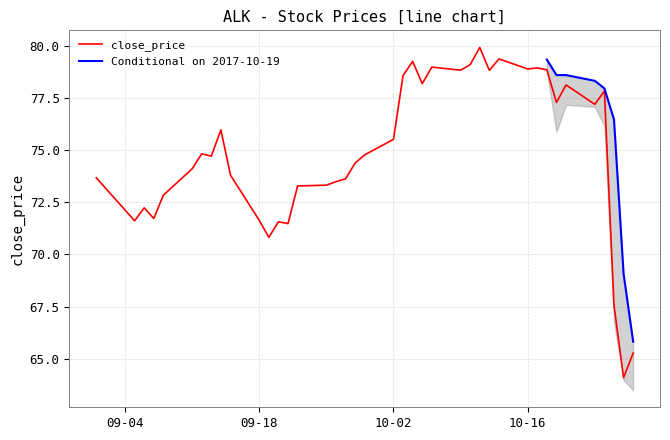

What is the lowest value of the close_price series?

64.1